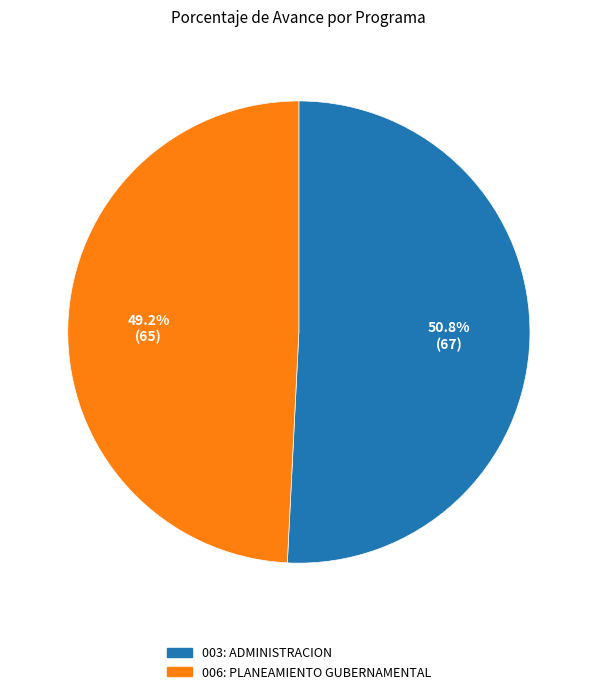

The 006: PLANEAMIENTO GUBERNAMENTAL slice represents 60% of the pie. True or false?

False